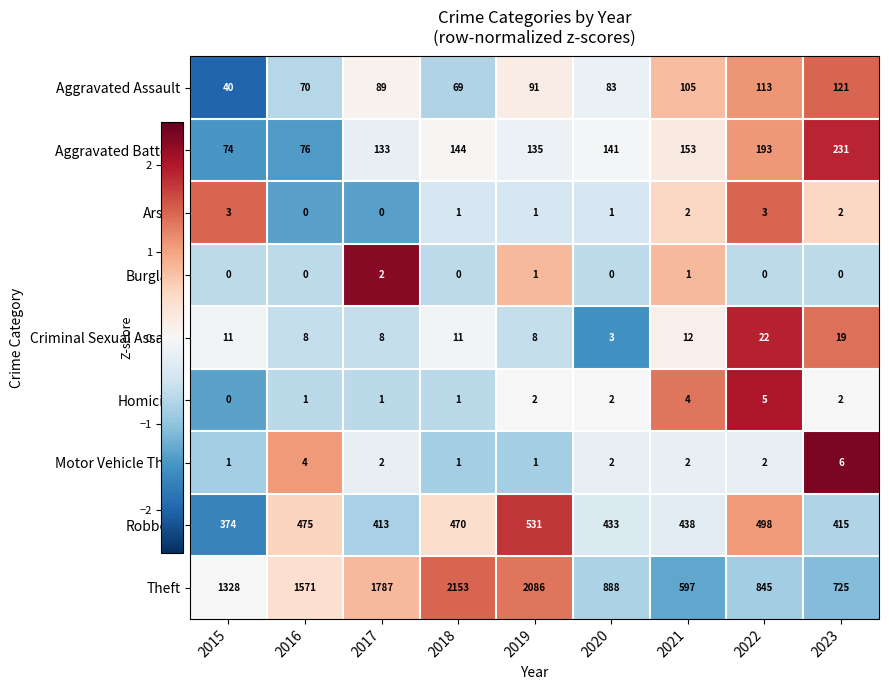

The value of Theft at 2015 is 662. True or false?

False